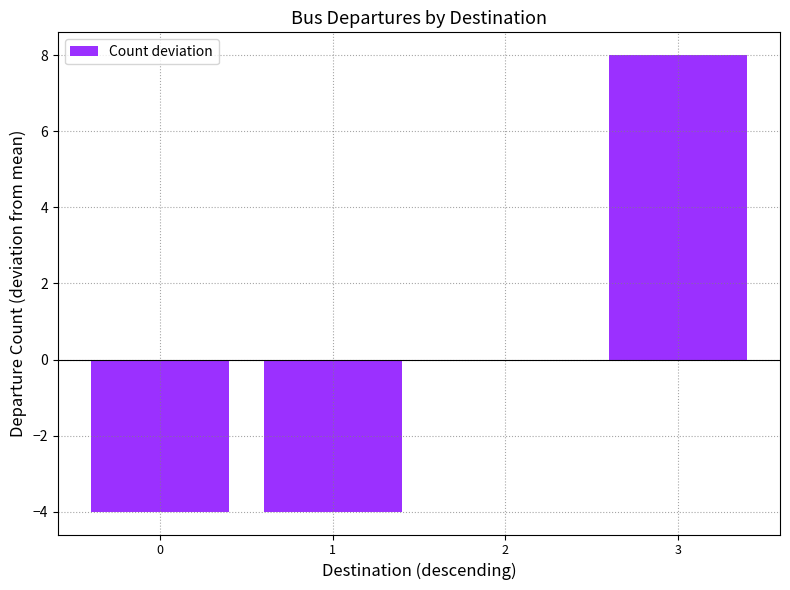

Which category has the highest value across all series?

3